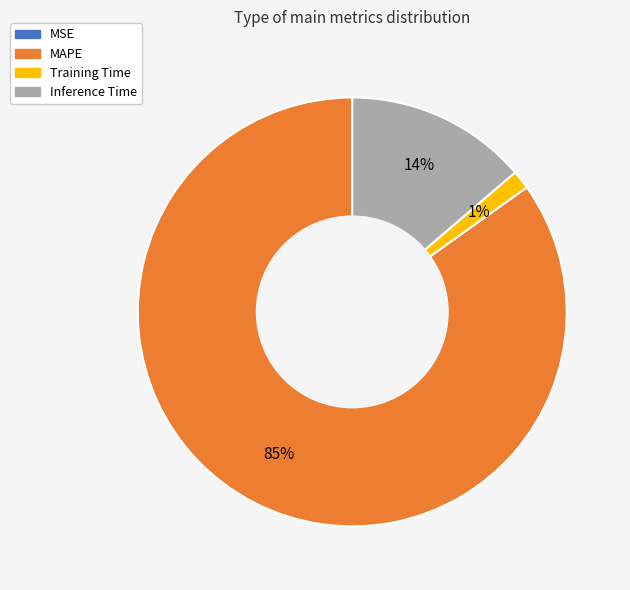

Do MAPE and Training Time together represent more than half of the pie?

Yes